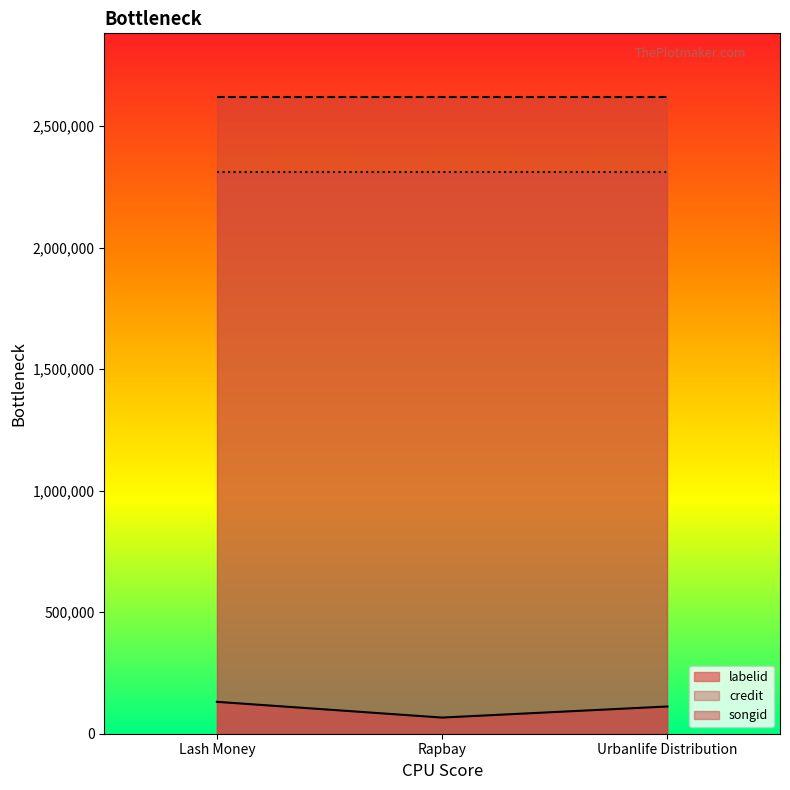

Reading left to right, what are all the values shown in this chart?

labelid: Lash Money=131223	Rapbay=66493	Urbanlife Distribution=112056
credit: Lash Money=2620384	Rapbay=2620384	Urbanlife Distribution=2620384
songid: Lash Money=2313601	Rapbay=2313601	Urbanlife Distribution=2313601